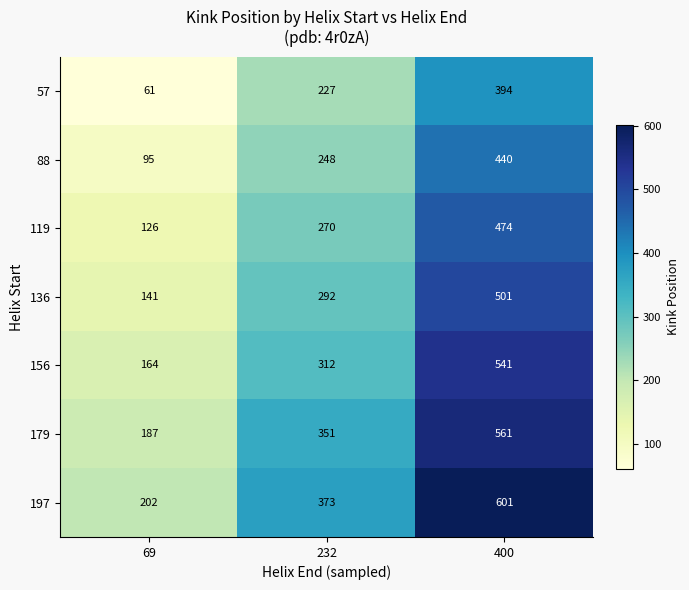

Is it true that 156 equals 806 at 400?

False